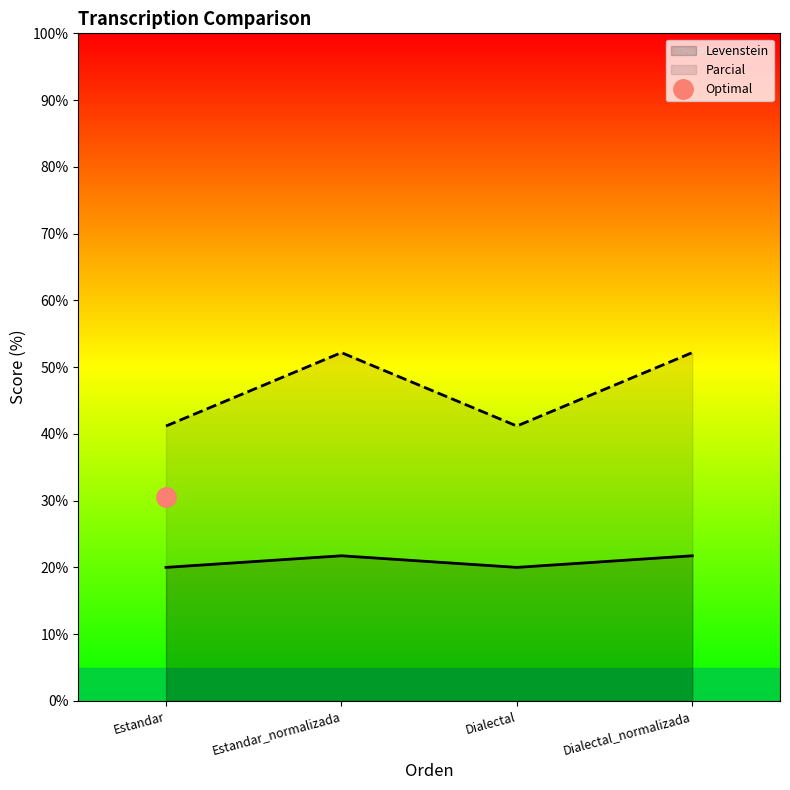

Which has a higher value, Dialectal_normalizada or Dialectal?

Dialectal_normalizada